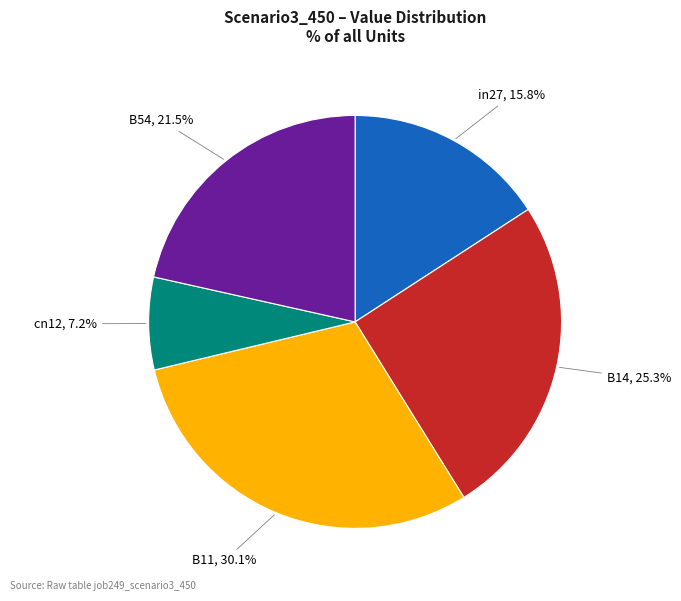

What percentage do B54 and cn12 together represent?

28.7%